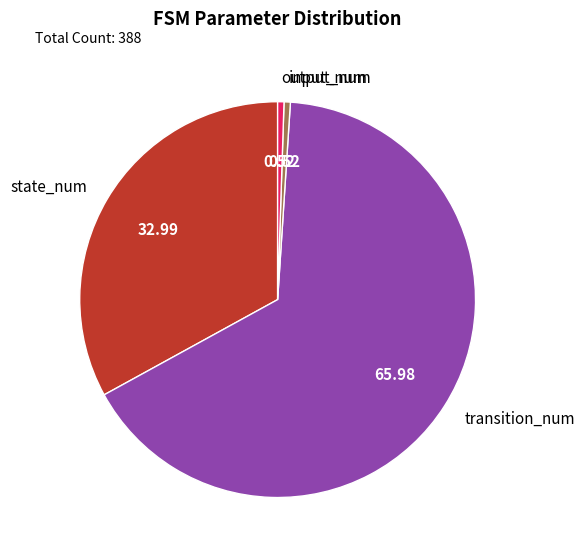

Combined, do input_num and transition_num account for over 50%?

Yes